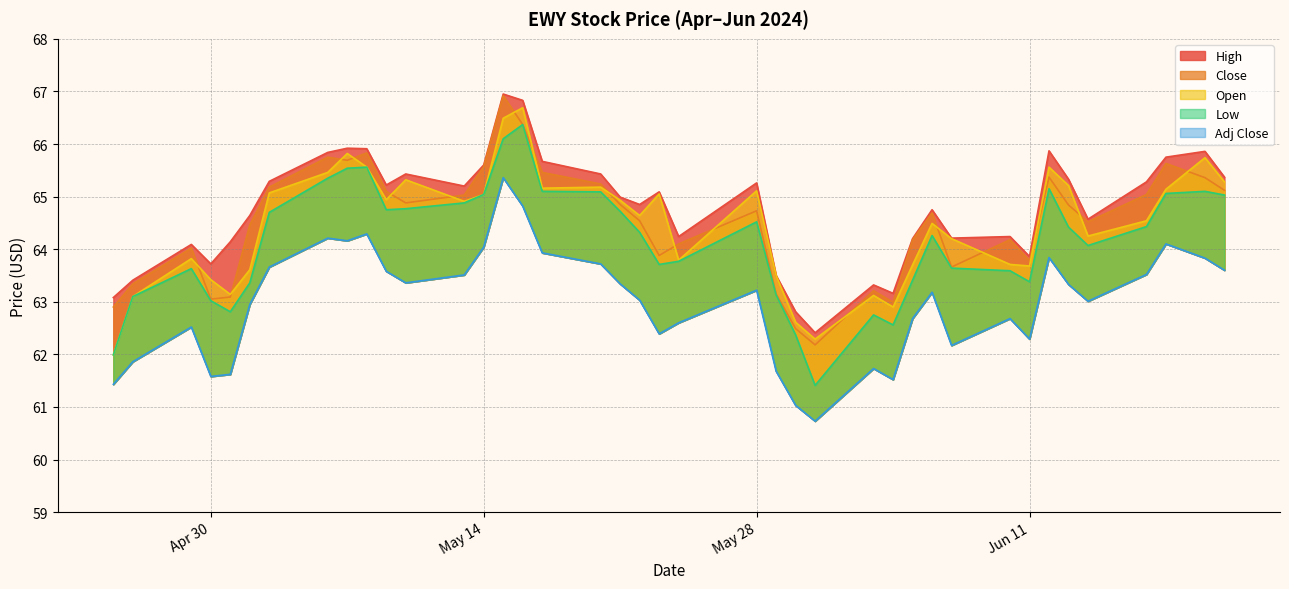

Which category has the lowest value in the Adj Close series?

2024-05-31